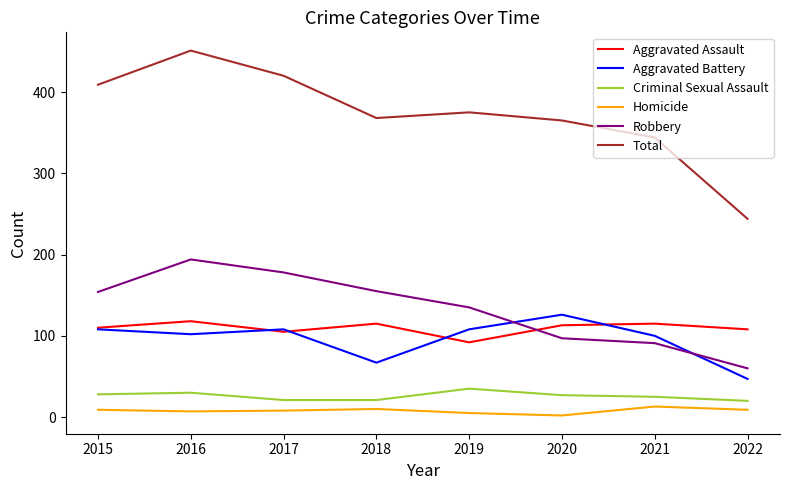

What is the difference between the second highest and minimum values in the Aggravated Battery series?

61